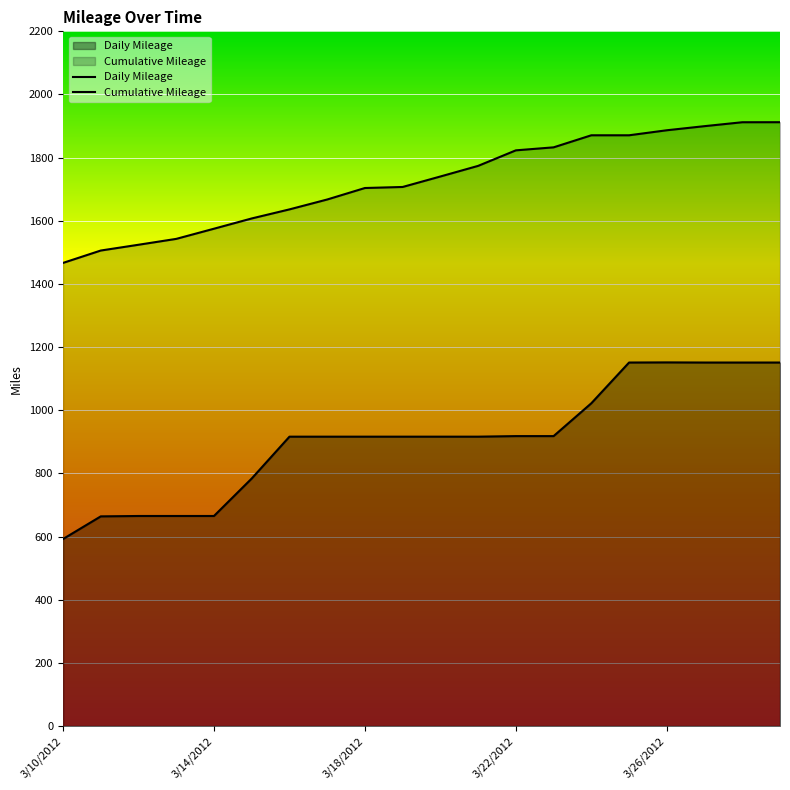

Reading right to left, transcribe all the data shown in this chart.

Daily Mileage: 1151.1	1151.1	1151.1	1151.5	1151.1	1022.1	918.1	918.1	916.3	916.3	916.3	916.3	916.3	916.3	783.8	665.1	665.1	665.1	663.9	592.2
Cumulative Mileage: 1912.2	1912.1	1899.7	1886.7	1870.8	1870.8	1832.6	1823.1	1773.9	1740.3	1707.1	1703.8	1667.4	1636.1	1607.4	1574.9	1542.7	1524.1	1505.8	1466.6